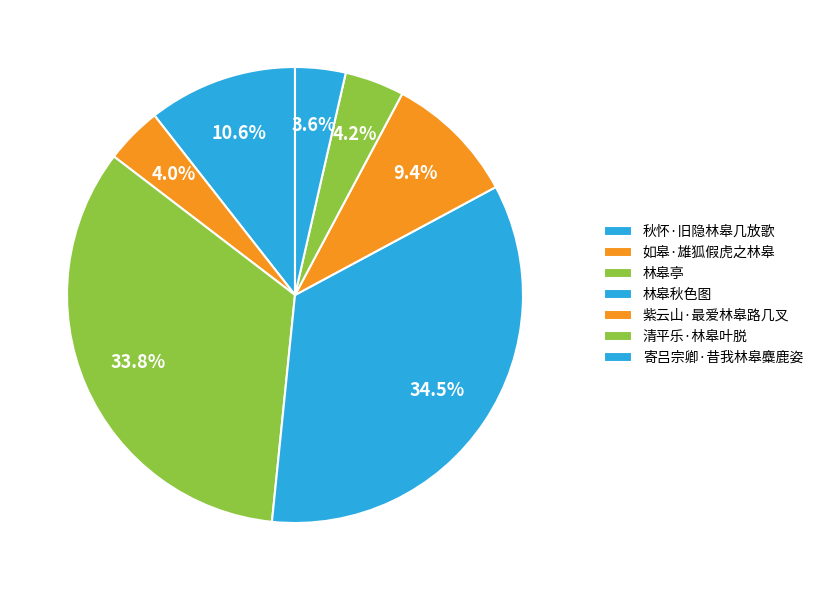

What percentage is the 如皋·雄狐假虎之林皋 slice, to the nearest percent?

4%